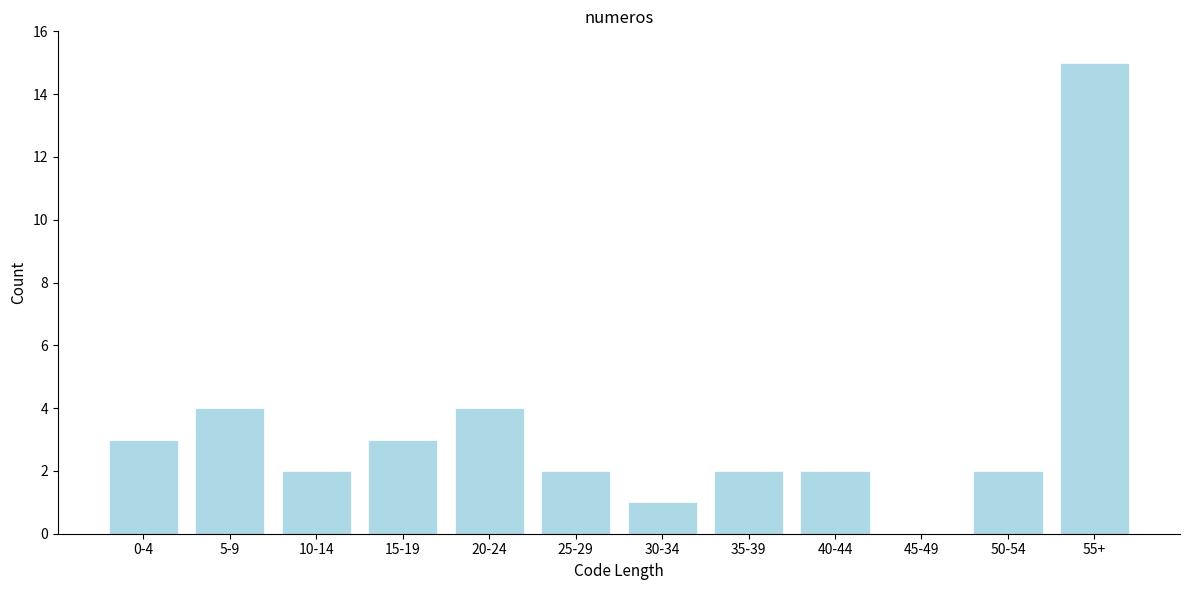

Reading left to right, transcribe all the data shown in this chart.

0-4=3	5-9=4	10-14=2	15-19=3	20-24=4	25-29=2	30-34=1	35-39=2	40-44=2	45-49=0	50-54=2	55+=15